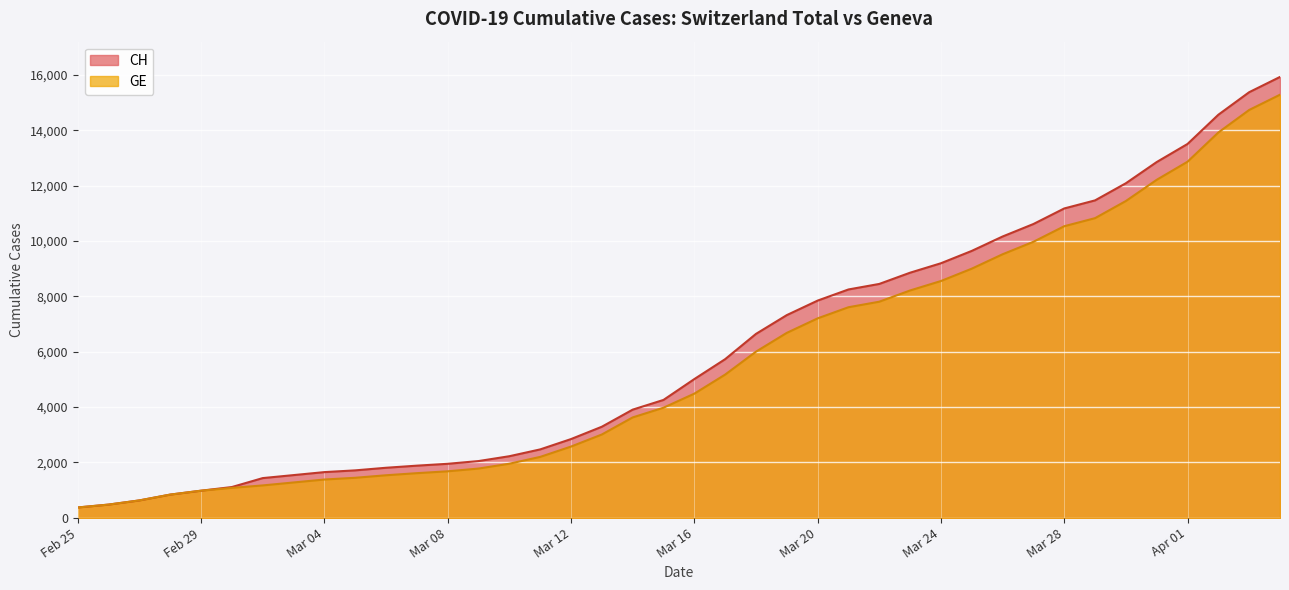

What are all the series names shown in the legend?

CH, GE